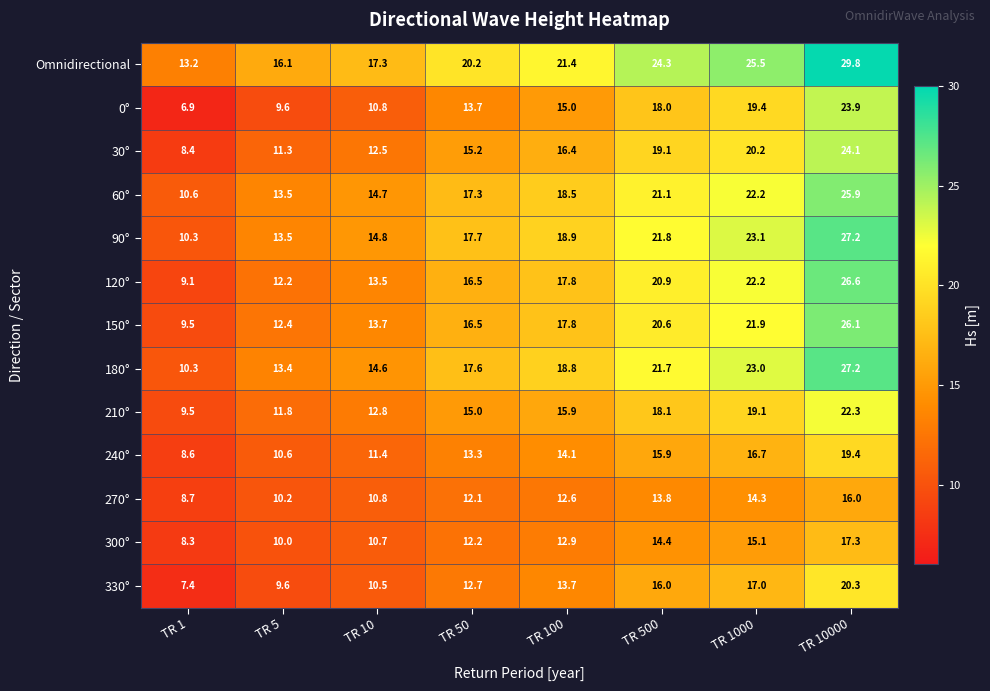

Which series has the widest spread of values?

120°